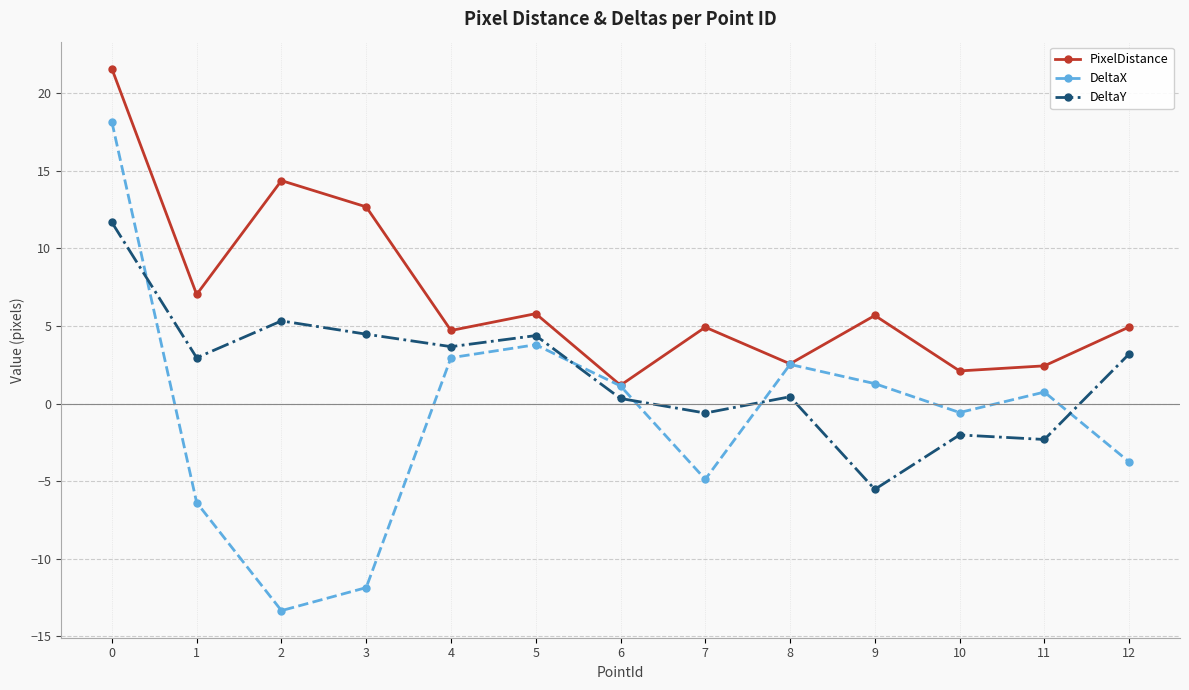

What are all the series names shown in the legend?

PixelDistance, DeltaX, DeltaY